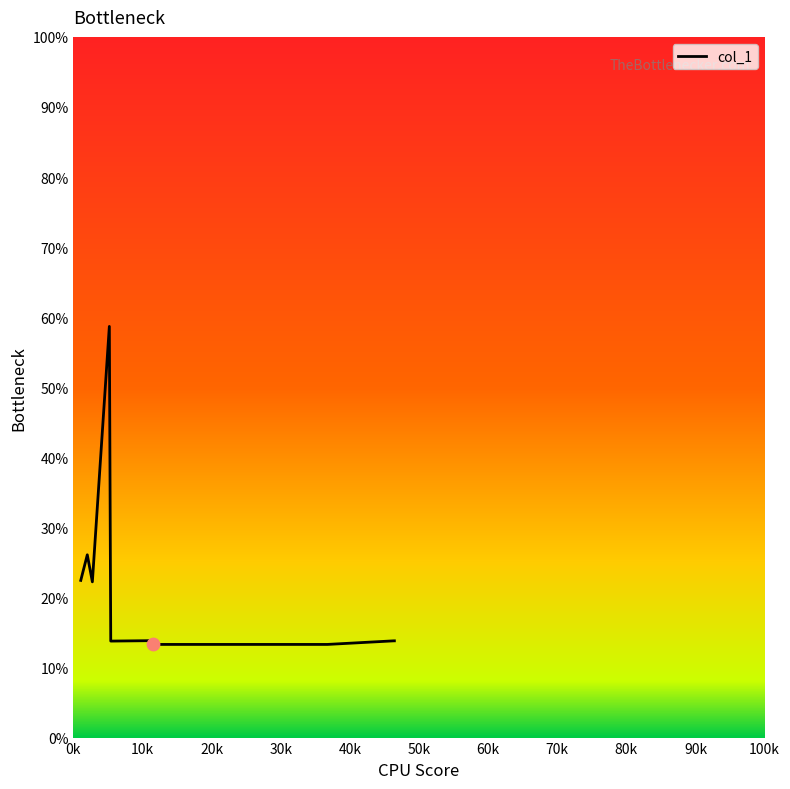

What is the greatest value displayed?

58.7